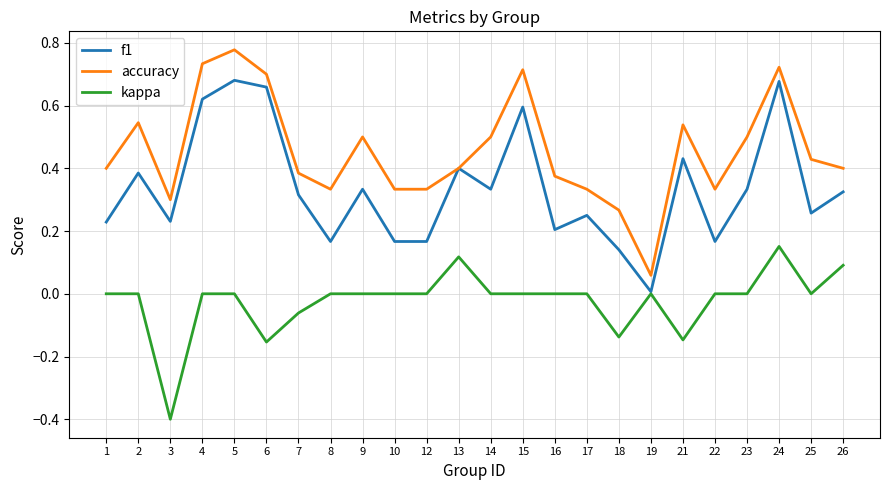

Rank the series by their average value, from lowest to highest.

kappa, f1, accuracy